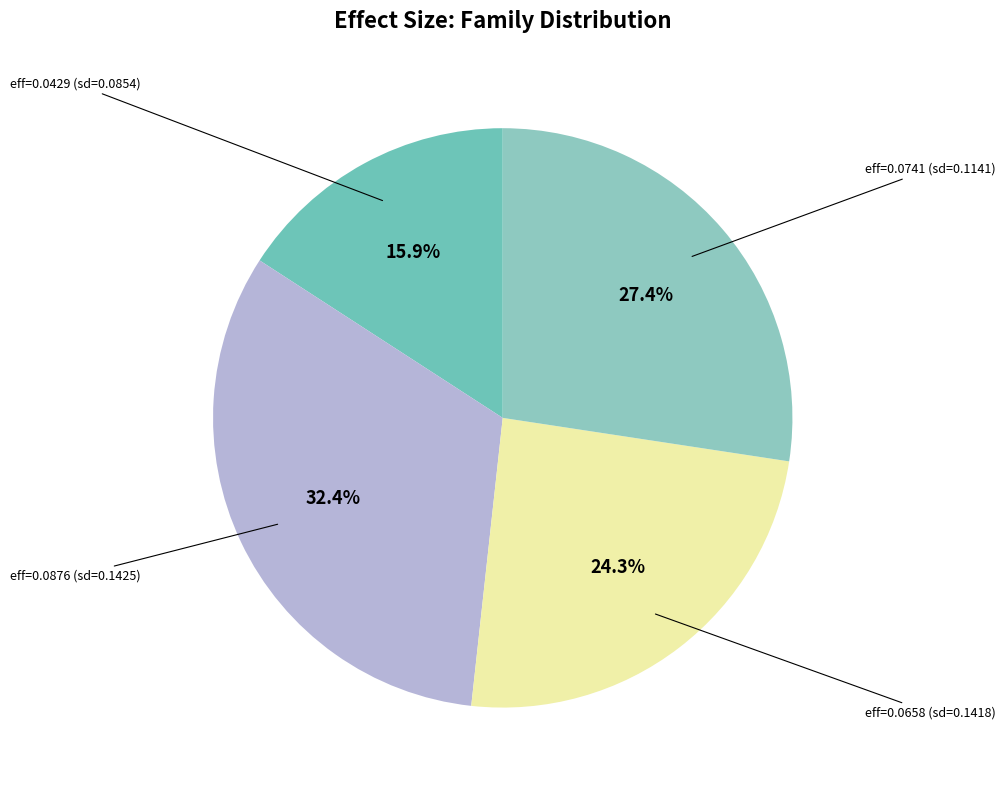

How many slices are in this pie chart?

4